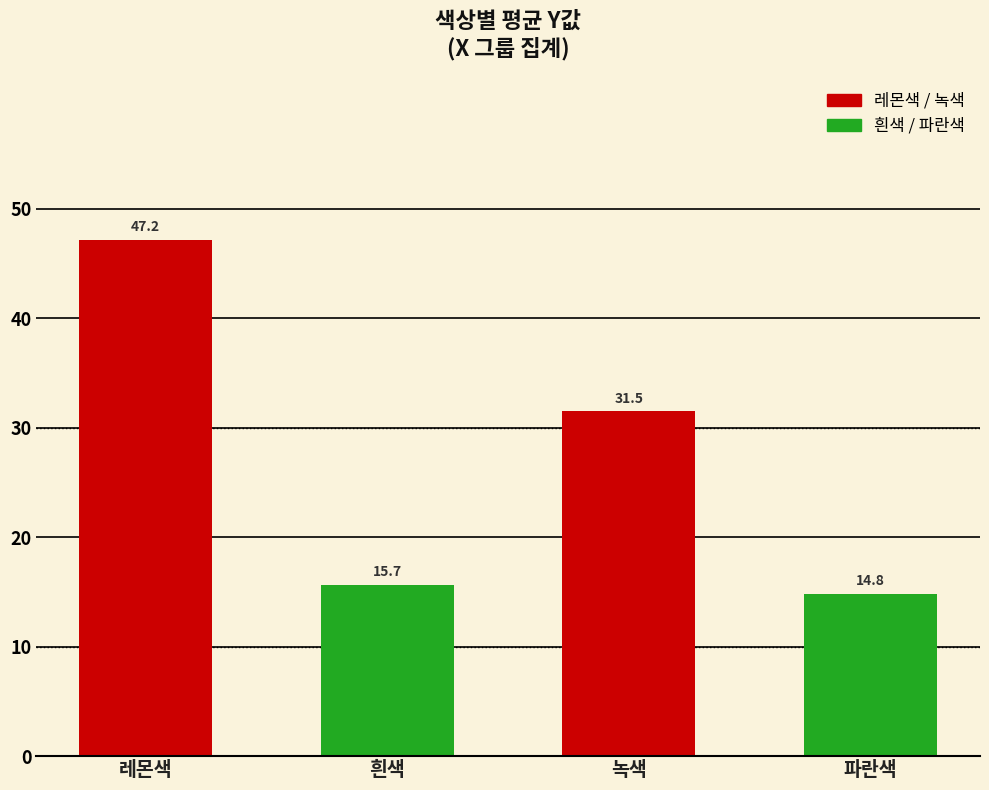

How many distinct data groups are displayed?

1